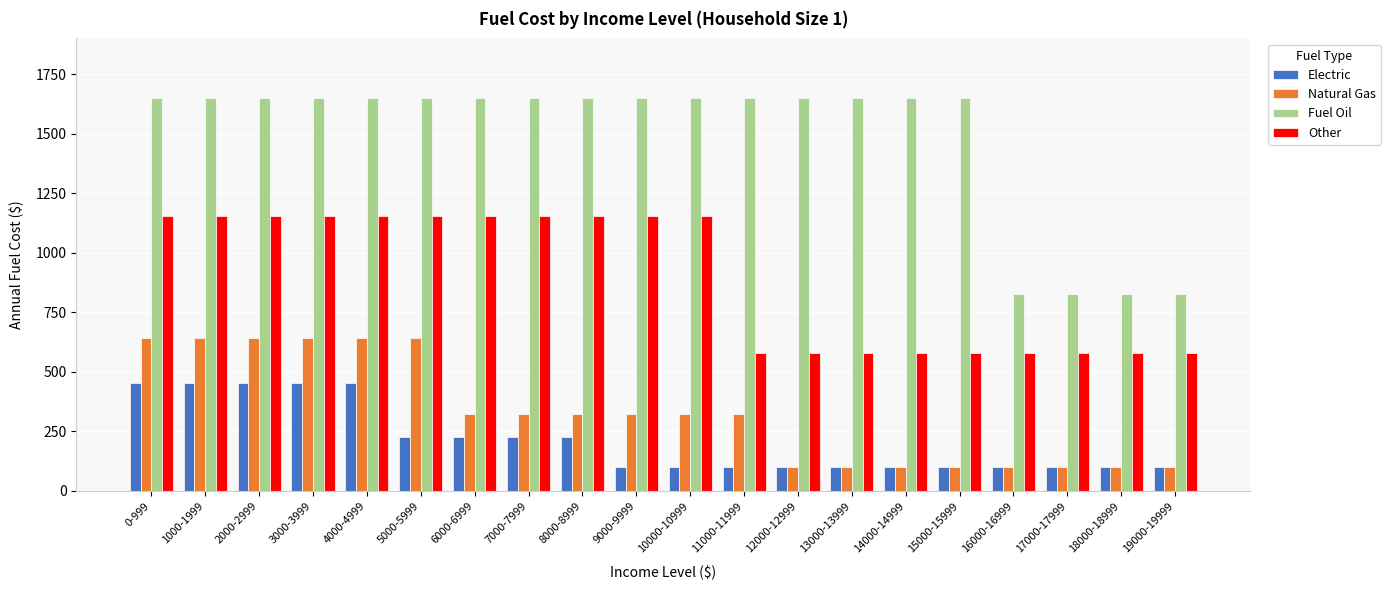

What is the label of the 2nd bar from the left?

1000-1999